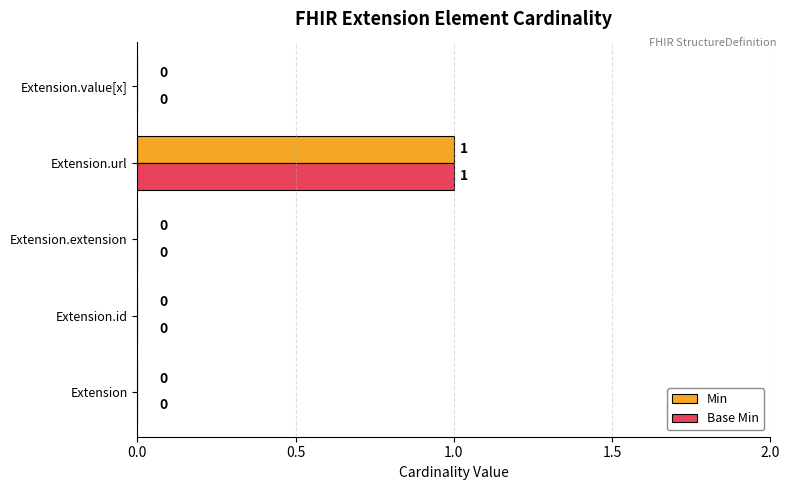

The value of Min at Extension.url is 2. True or false?

False